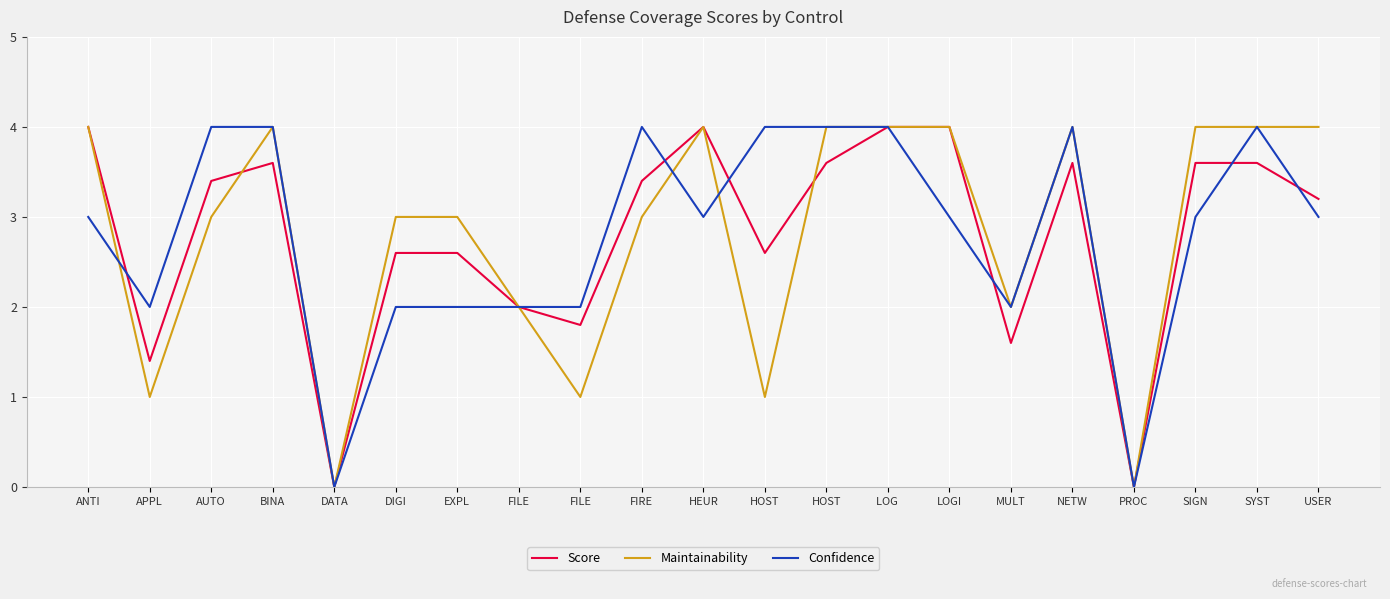

Does the chart display data point markers on the line(s)?

No